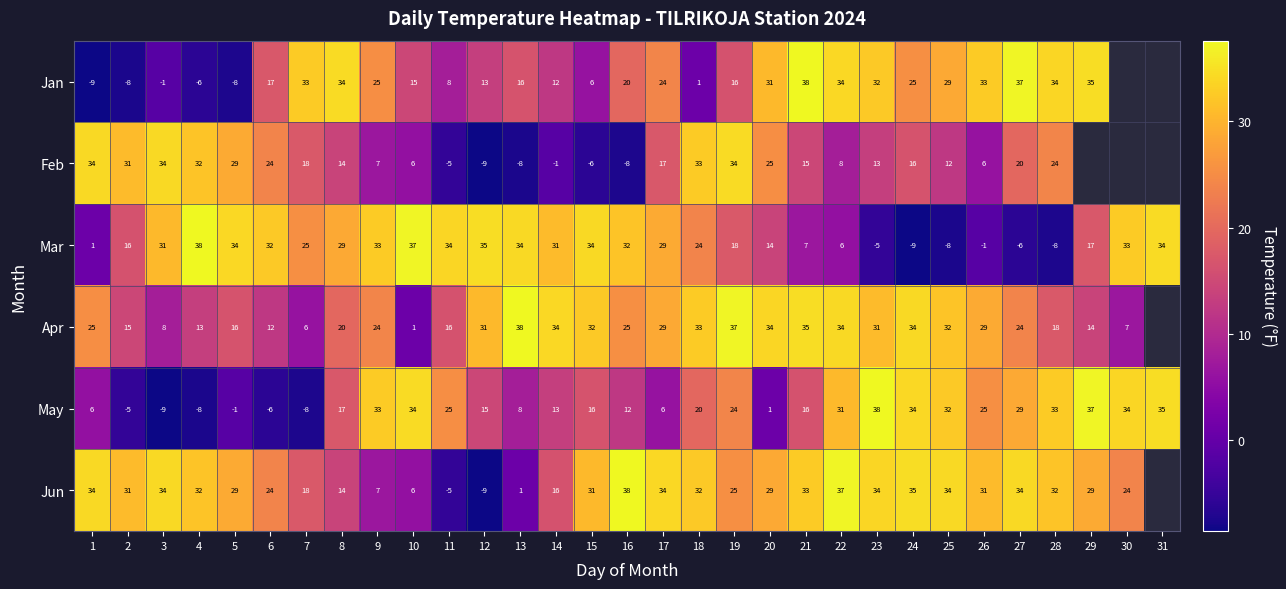

Is it true that Jan equals 5.3 at 10?

False